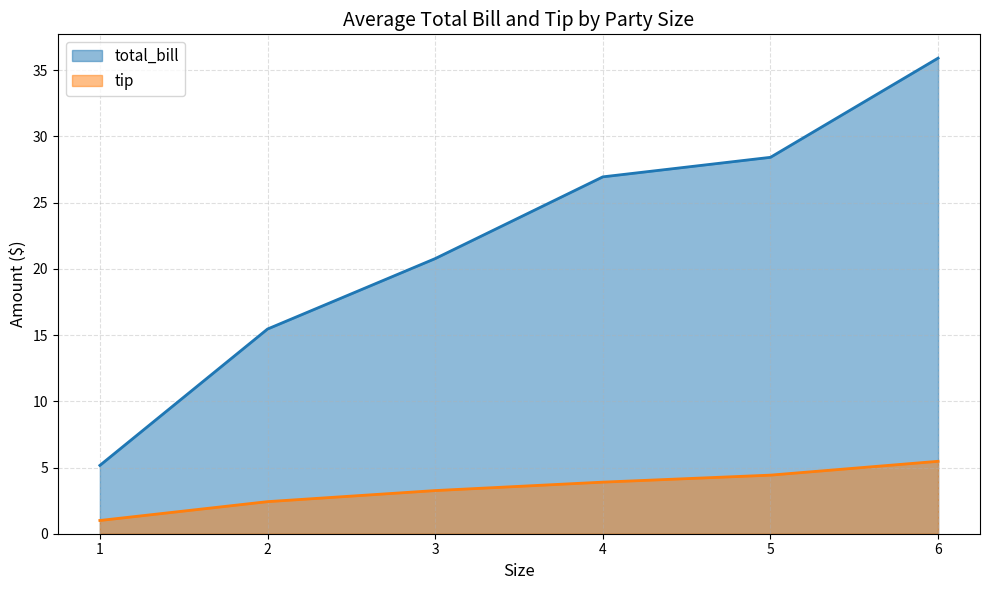

List the series in order of their overall mean, highest first.

total_bill, tip